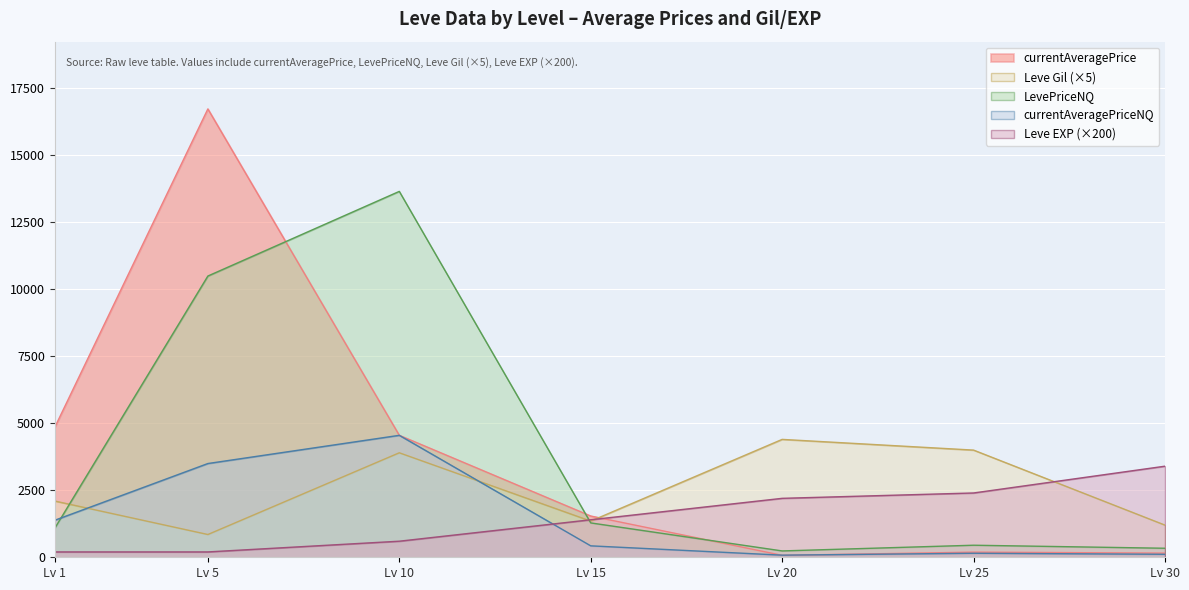

Which series has the widest spread of values?

currentAveragePrice